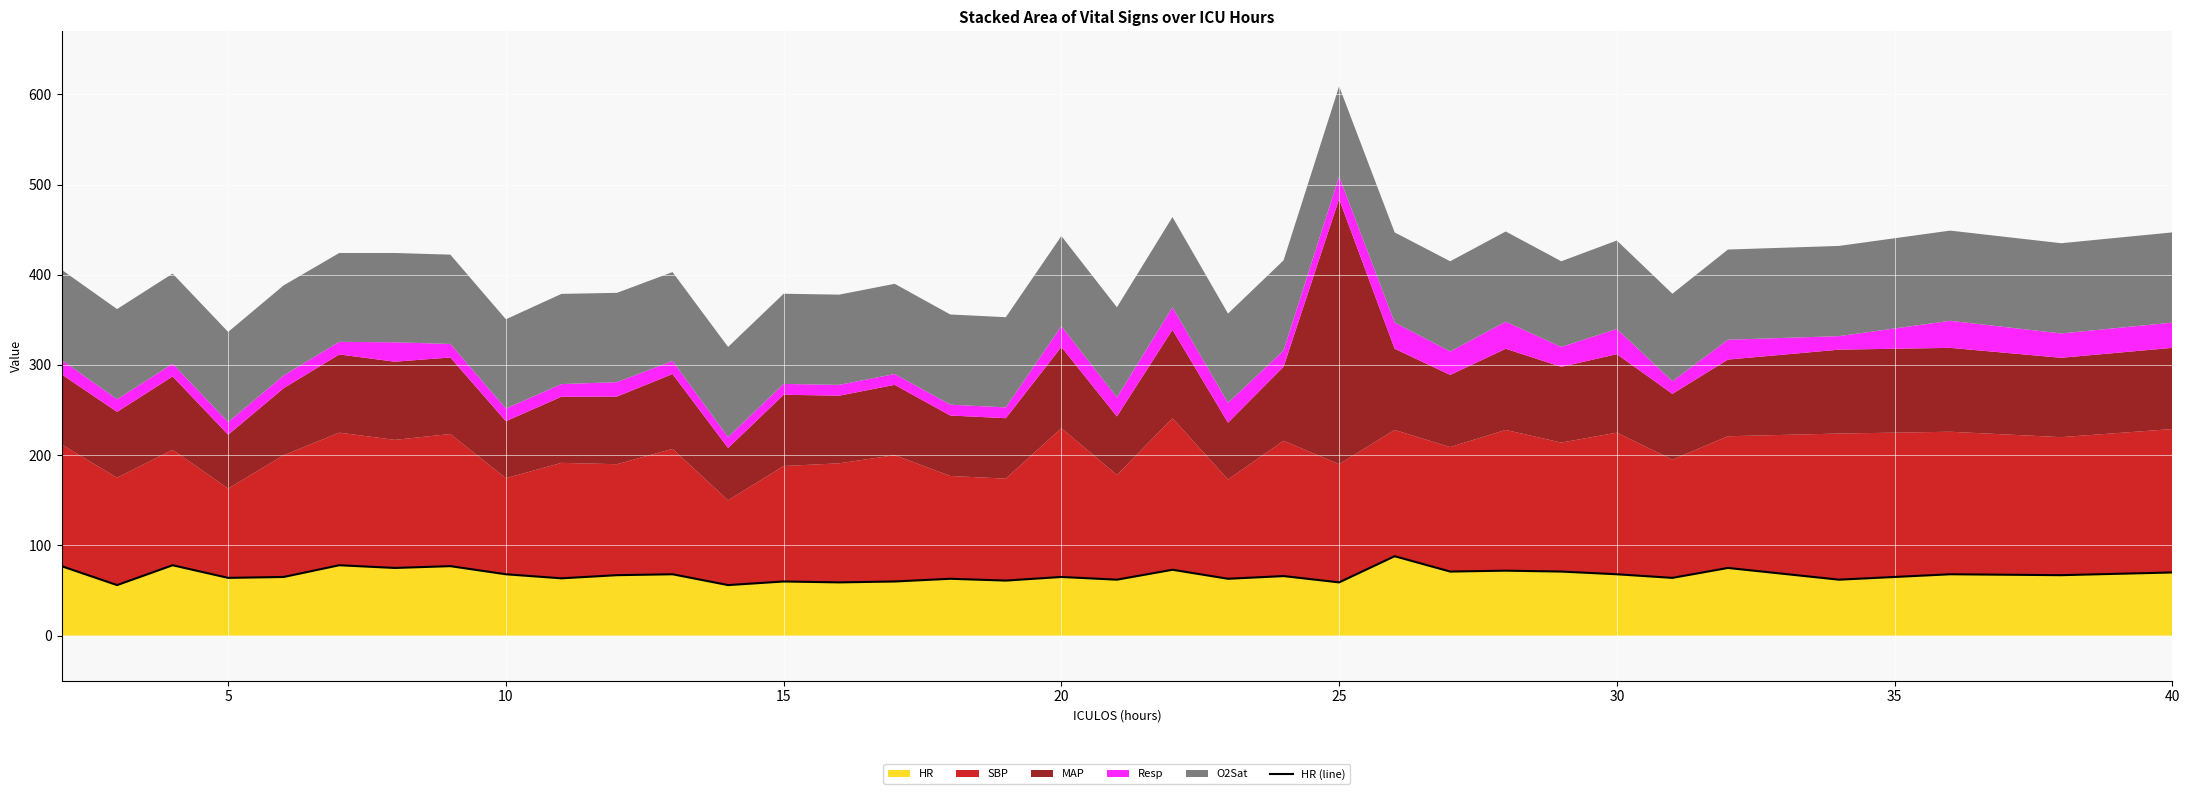

How many interior local peaks (higher than both neighbors) does the data have?

13